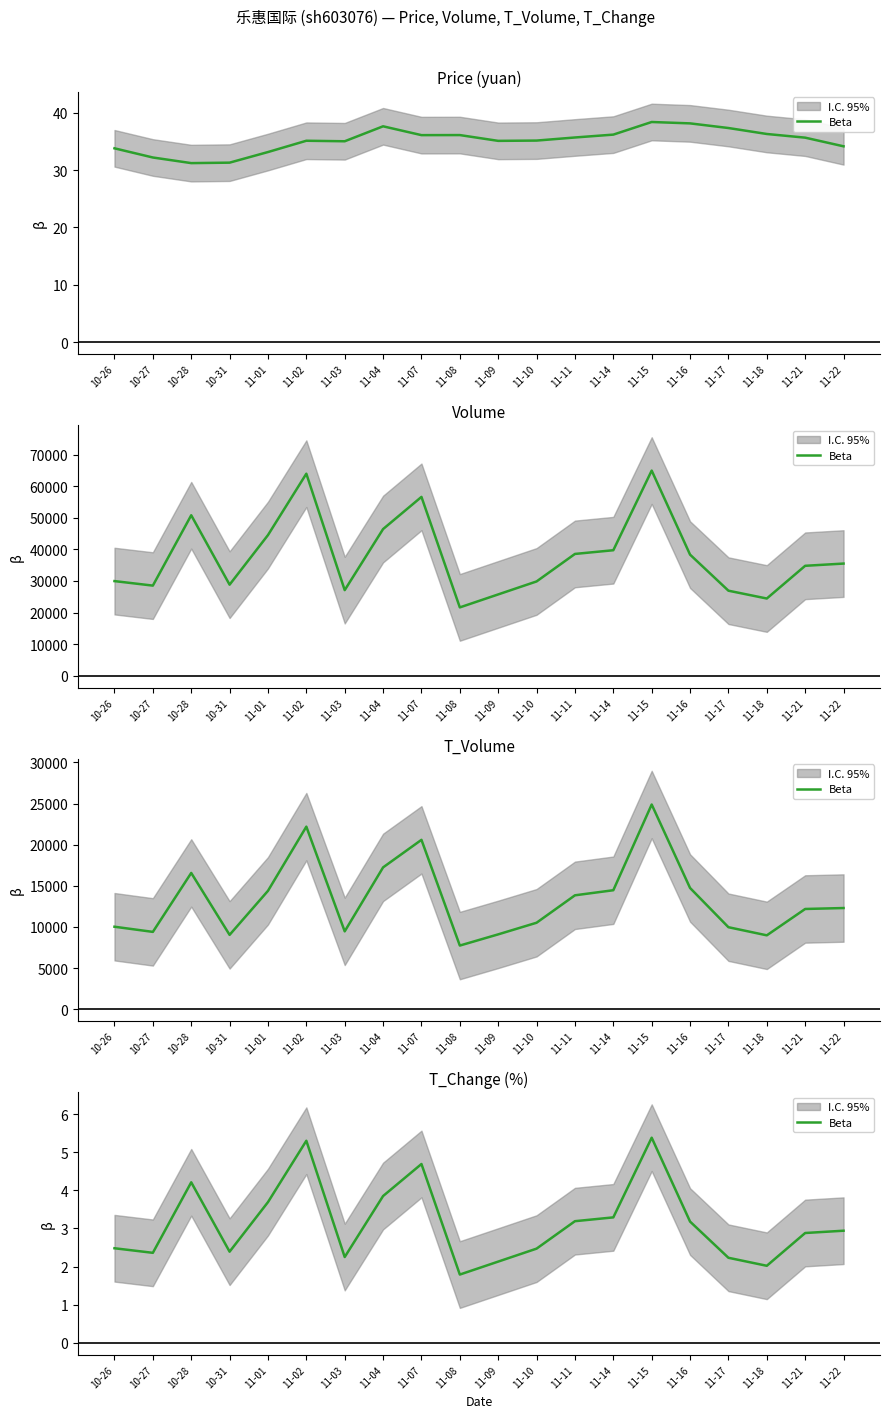

What is the value of the 5th point from the left?

3.7